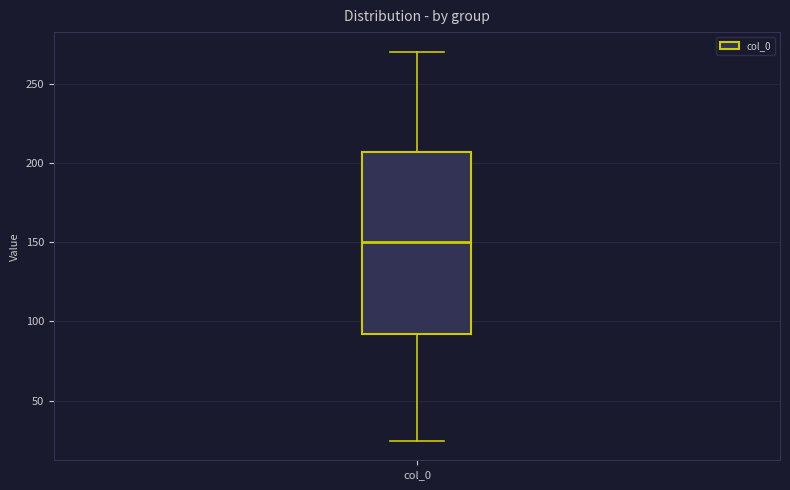

Where is the lower edge of the box for col_0 on the y-axis? The values are not printed on the chart, so give them approximately, as read against the axis.

90